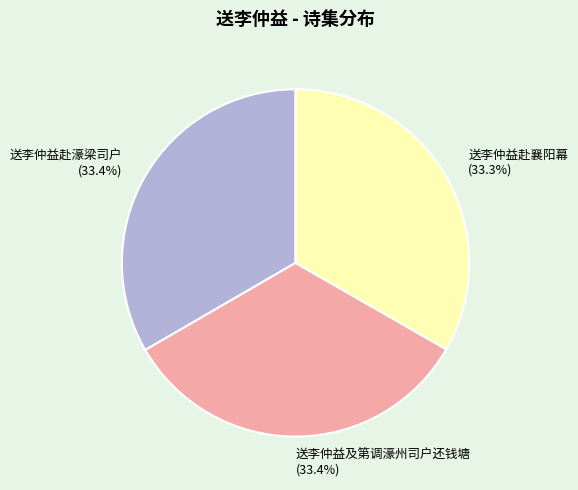

Is there a majority slice in this chart?

No